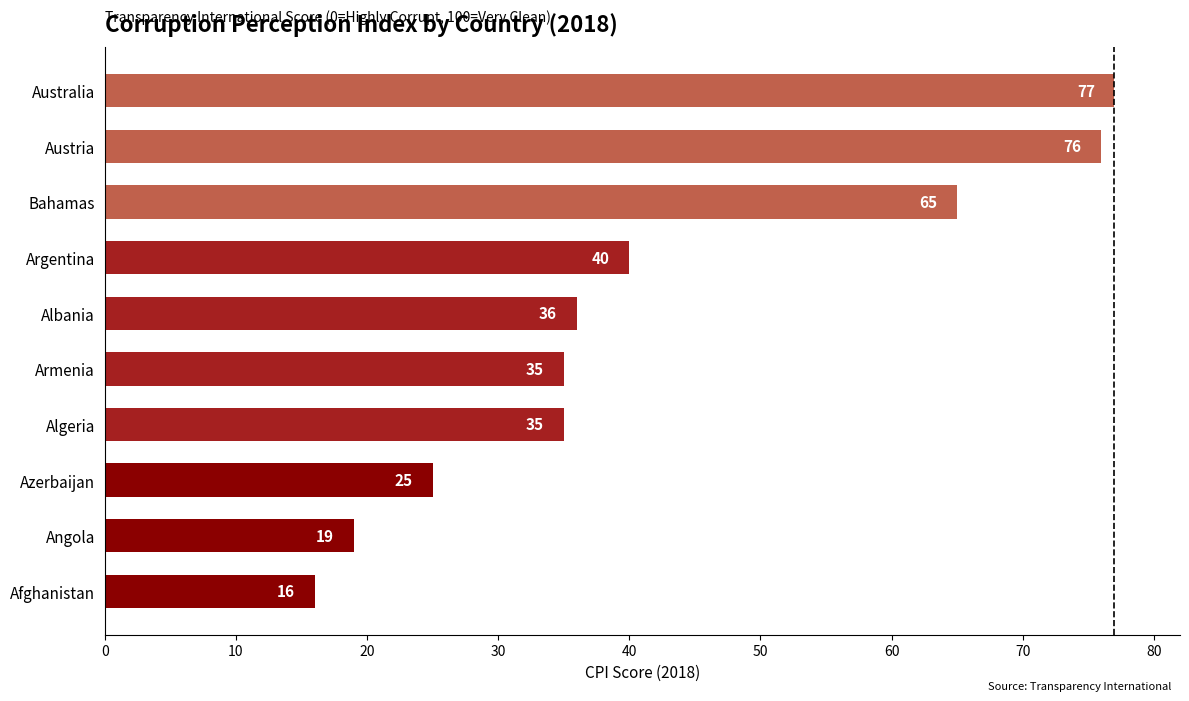

What is the ratio of the value at Armenia to the value at Australia?

0.5